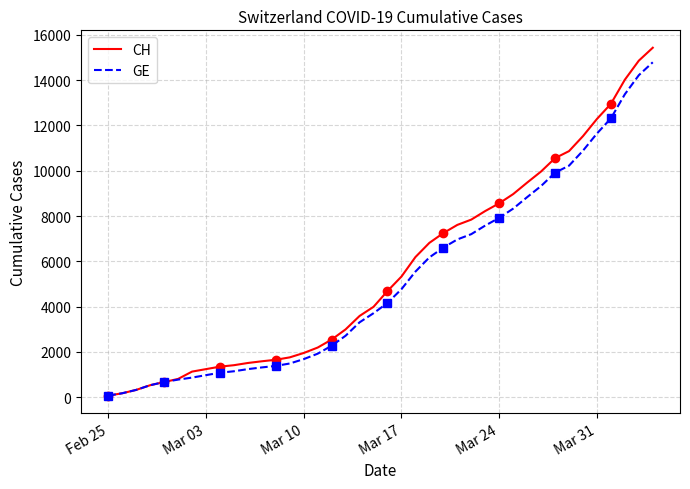

True or false: CH and GE cross at least once.

False